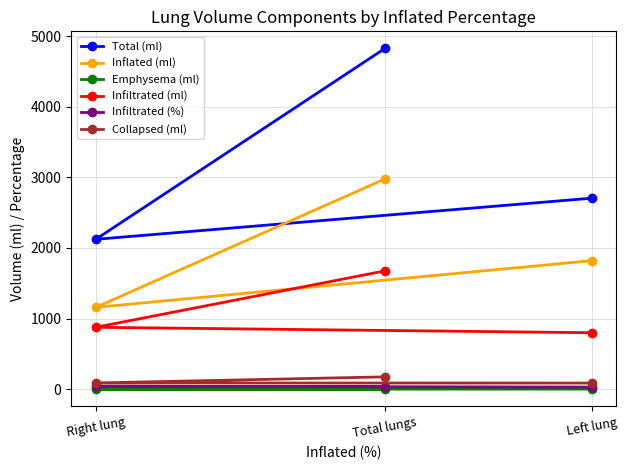

At which label does Infiltrated (%) reach its minimum?

Left lung